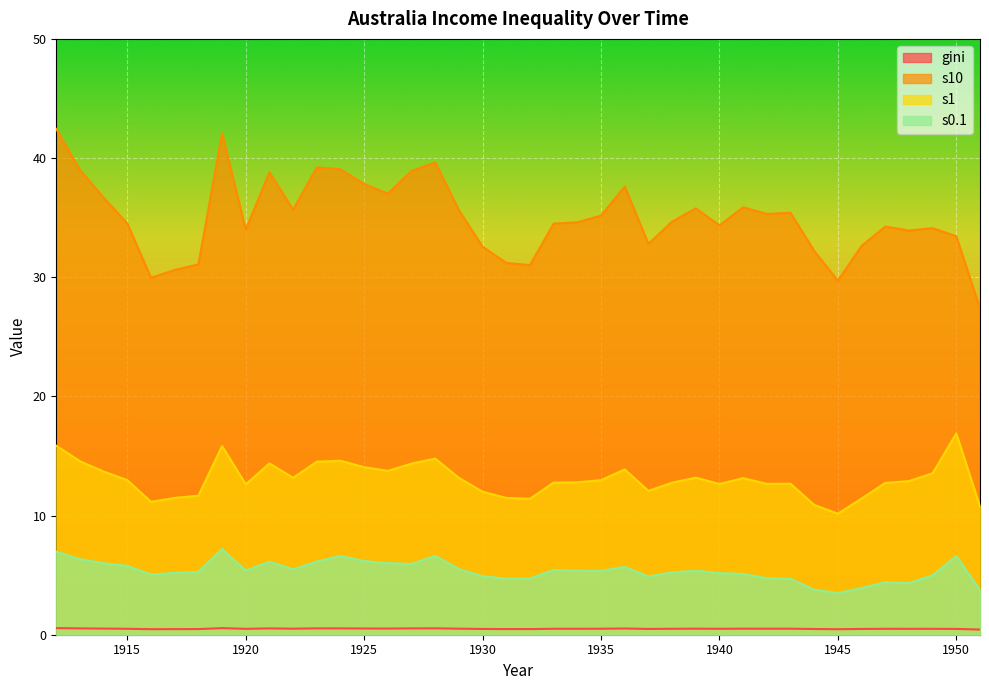

Reading left to right, extract all data points from this chart.

gini: 0.6	0.5	0.5	0.5	0.5	0.5	0.5	0.6	0.5	0.5	0.5	0.5	0.5	0.5	0.5	0.5	0.5	0.5	0.5	0.5	0.5	0.5	0.5	0.5	0.5	0.5	0.5	0.5	0.5	0.5	0.5	0.5	0.5	0.5	0.5	0.5	0.5	0.5	0.5	0.4
s10: 42.4	39.0	36.7	34.5	29.9	30.6	31.1	42.1	34.0	38.8	35.7	39.2	39.1	37.8	37.0	38.9	39.6	35.6	32.6	31.2	31.0	34.5	34.6	35.2	37.6	32.8	34.7	35.8	34.4	35.9	35.3	35.4	32.2	29.7	32.6	34.2	33.9	34.1	33.4	27.4
s1: 15.9	14.6	13.7	13.0	11.2	11.5	11.7	15.8	12.6	14.4	13.2	14.5	14.6	14.1	13.8	14.4	14.8	13.2	12.0	11.5	11.4	12.8	12.8	13.0	13.9	12.1	12.8	13.2	12.7	13.1	12.7	12.7	10.9	10.2	11.4	12.7	12.9	13.6	16.9	10.8
s0.1: 7.0	6.3	6.0	5.8	5.0	5.2	5.3	7.2	5.4	6.1	5.5	6.1	6.6	6.2	6.0	5.9	6.6	5.5	4.9	4.7	4.7	5.4	5.4	5.4	5.7	4.9	5.2	5.4	5.2	5.1	4.7	4.7	3.8	3.5	3.9	4.4	4.3	5.0	6.6	3.8